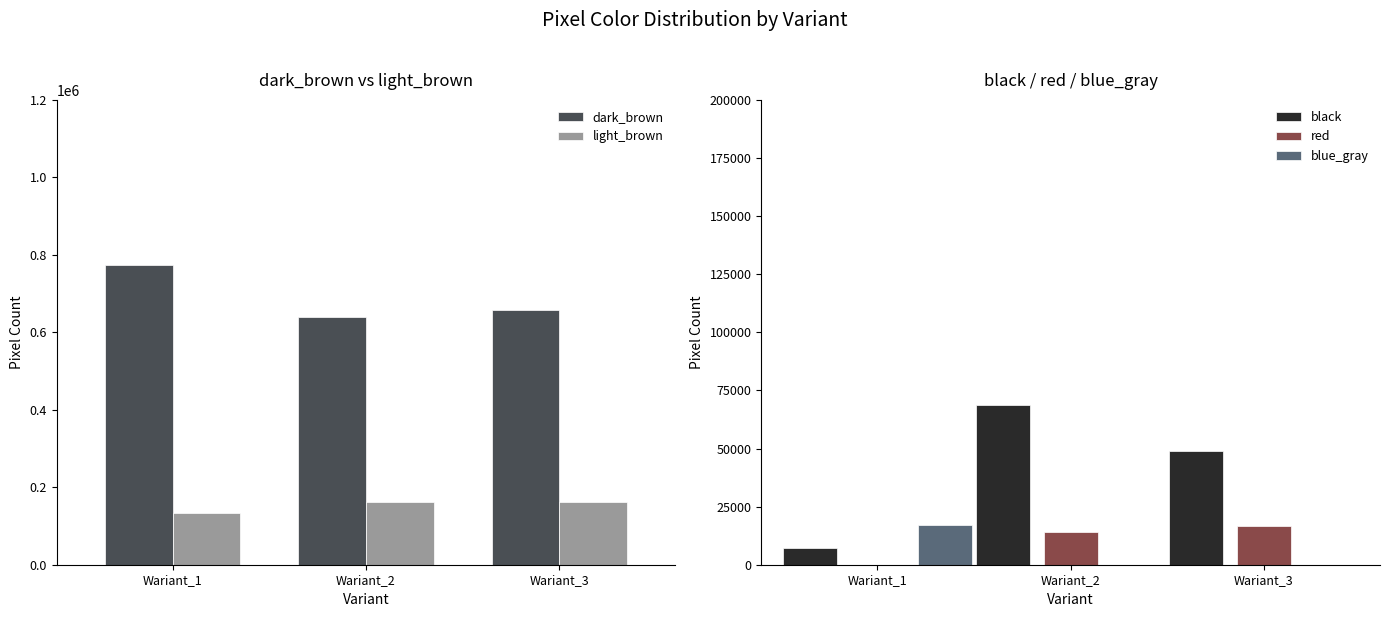

At which category is the sum across all series the highest?

Wariant_1